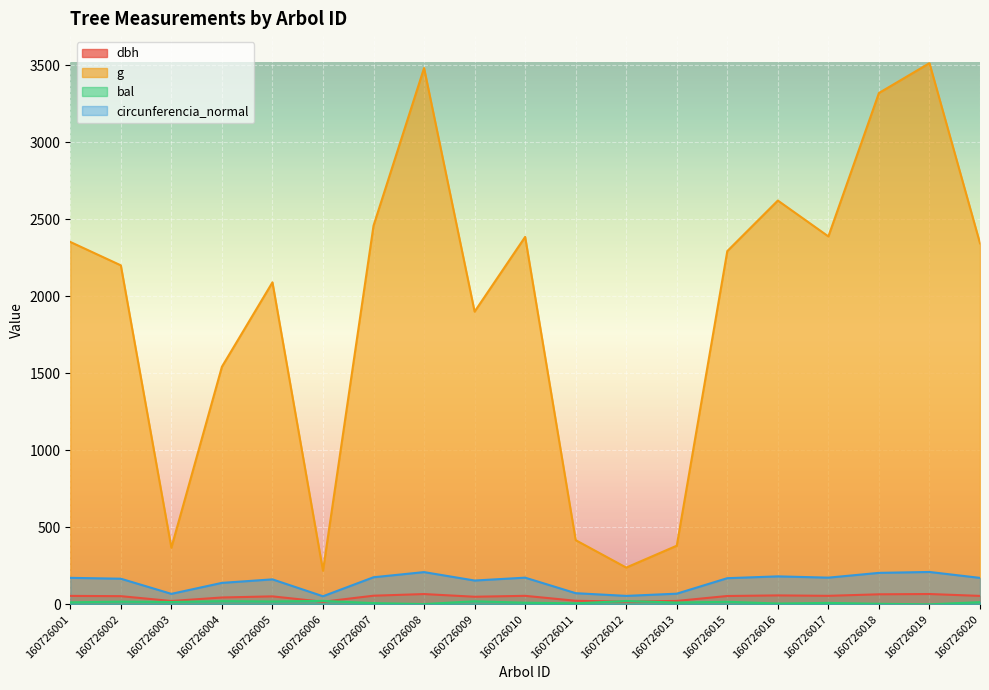

Is the value of bal at 160726006 greater than the value of dbh at 160726010?

No